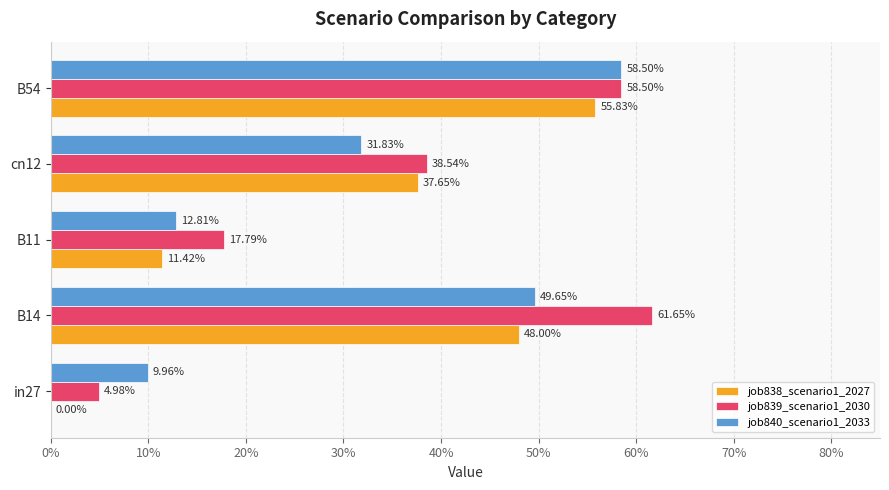

Which series has the largest range (max minus min)?

job839_scenario1_2030